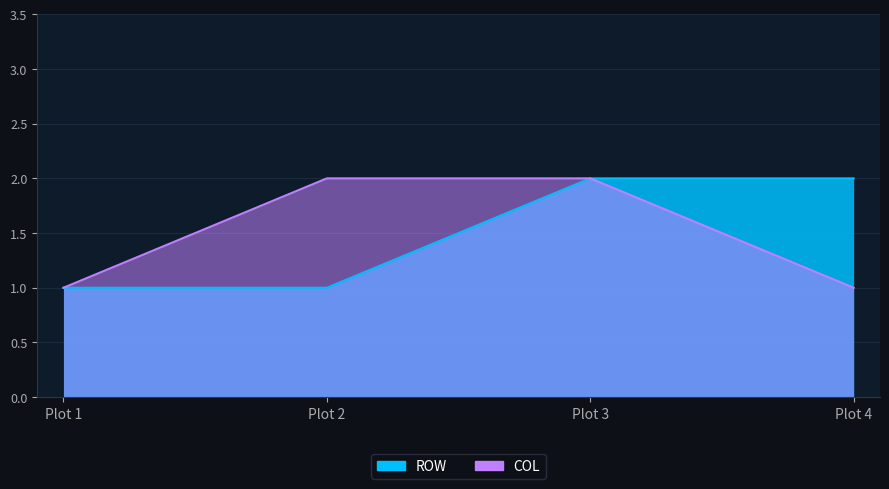

What is the value of the COL point at the 1st from the left?

1